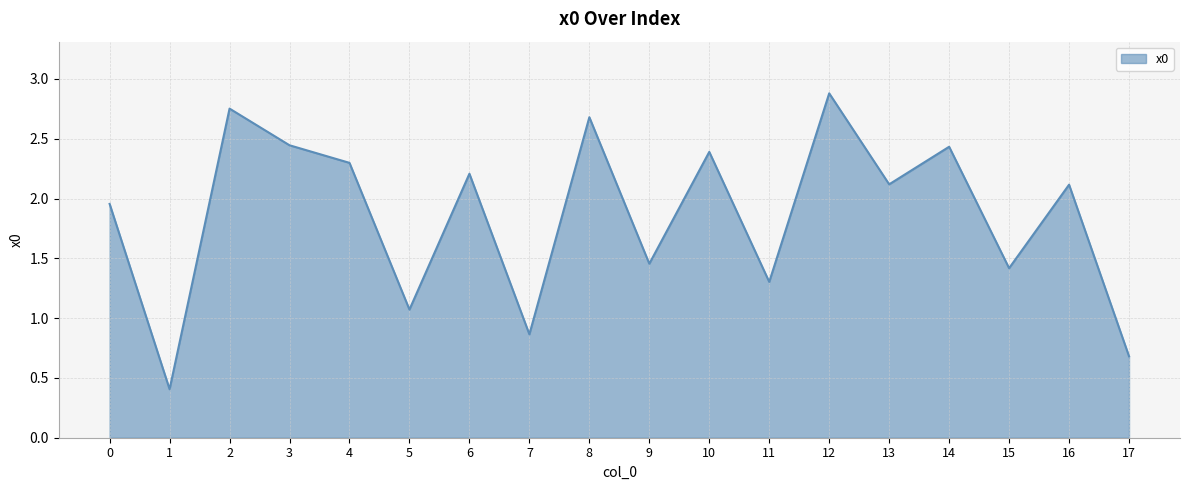

True or false: the data shows 2.3 at 4.

True